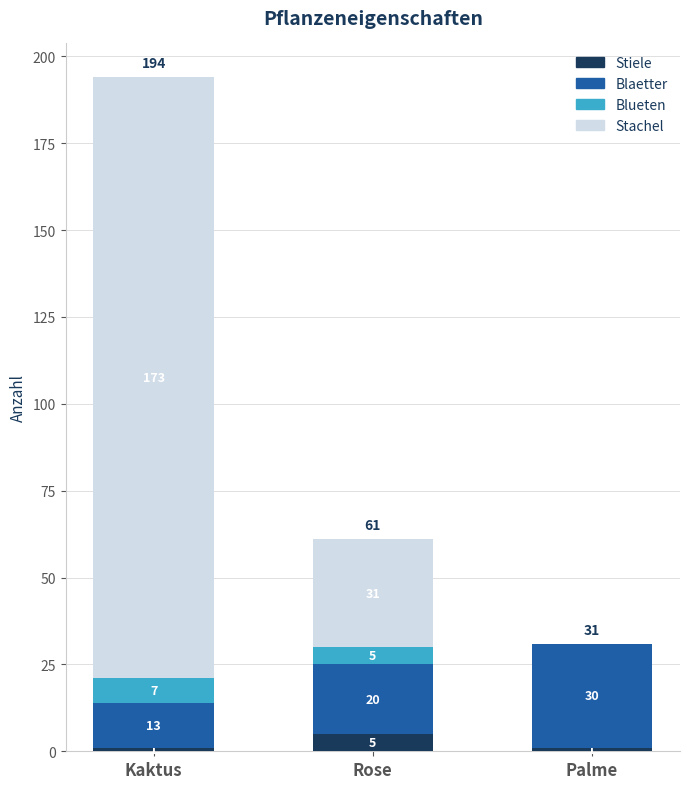

What is the sum of all Stiele values?

7